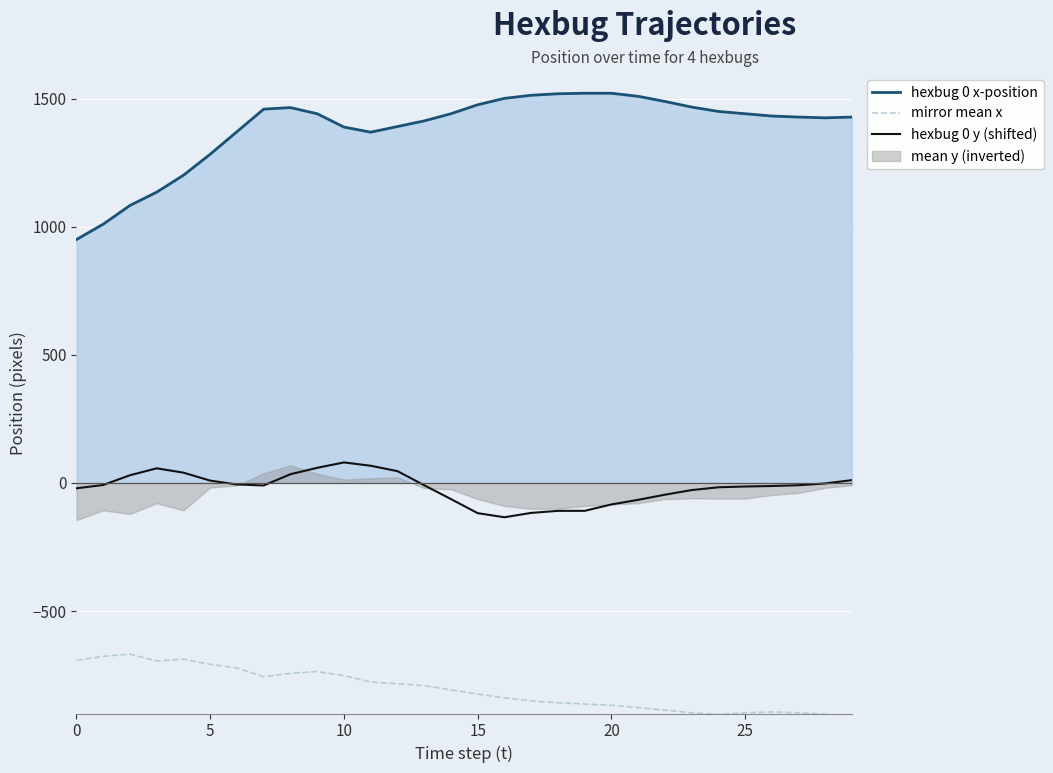

True or false: hexbug 0 x-position and mirror mean x intersect in this chart.

False